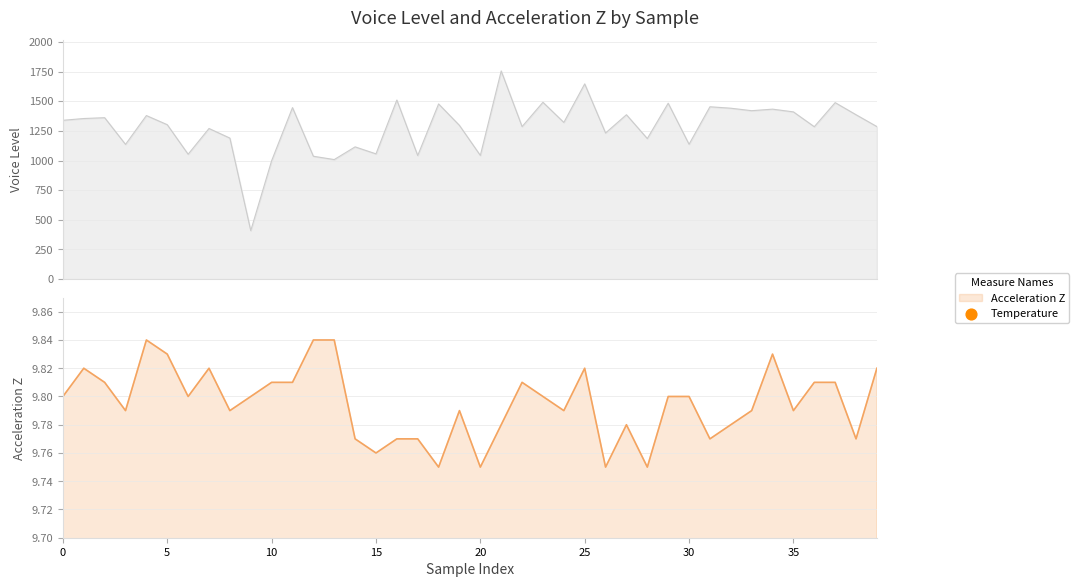

Which series has the largest total across all categories?

Voice